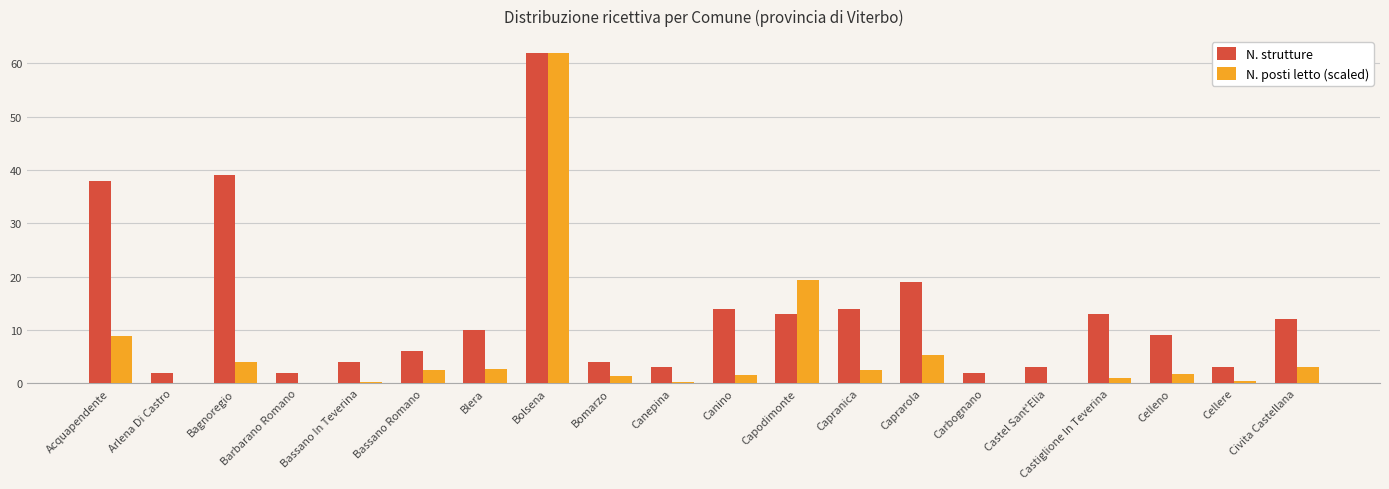

The value of N. posti letto (scaled) at Bagnoregio is 4.0. True or false?

True